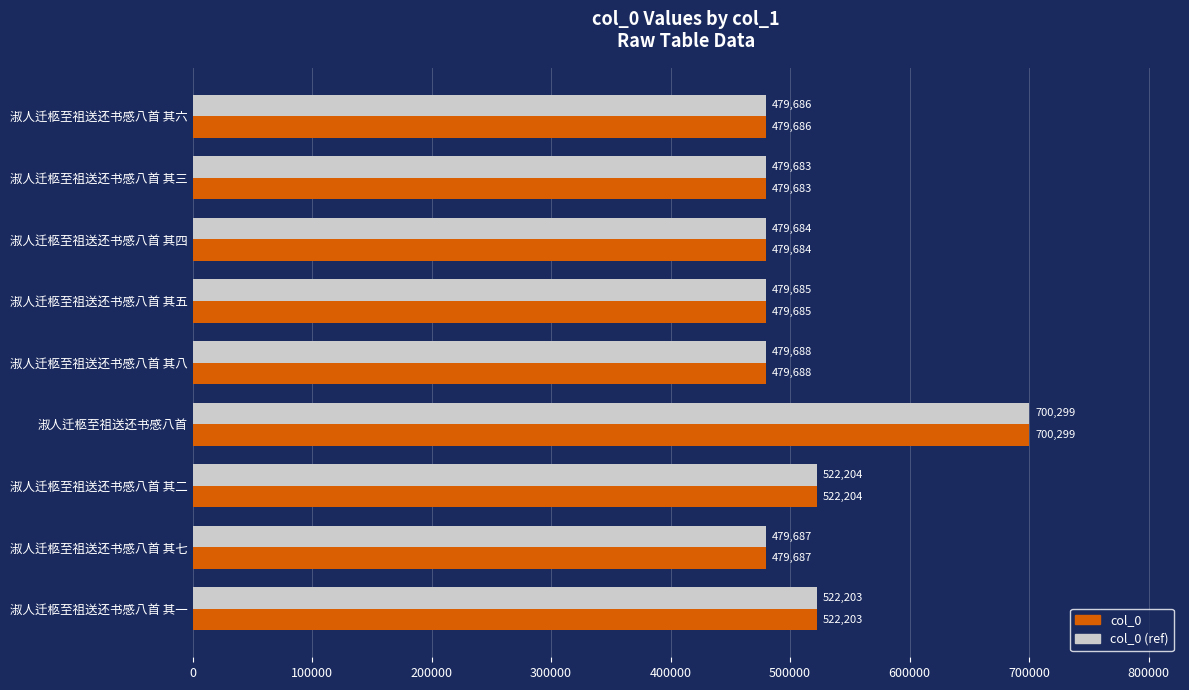

At which label does col_0 reach its minimum?

淑人迁柩至祖送还书感八首 其三